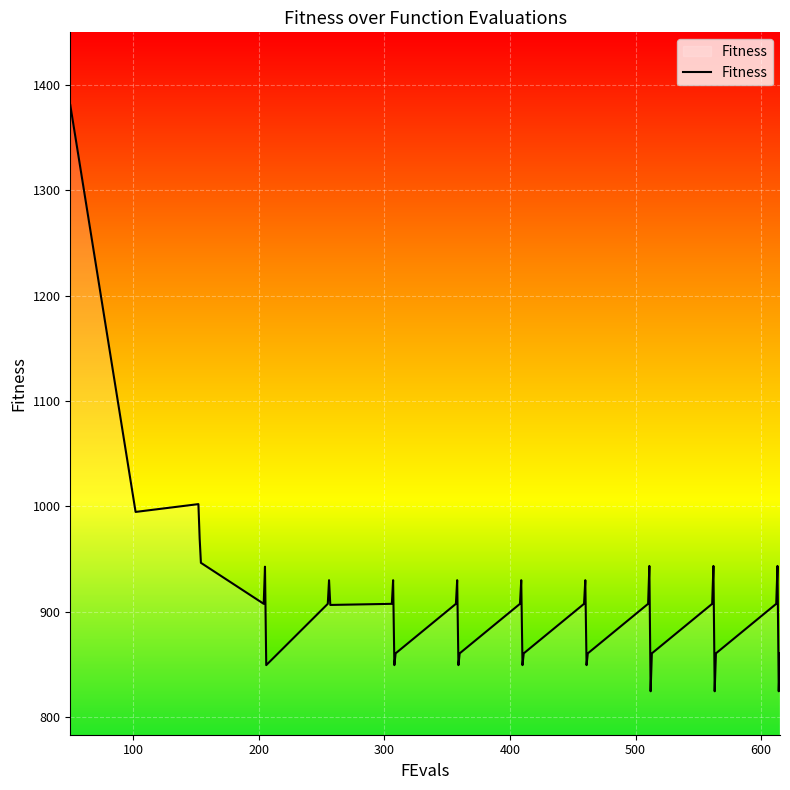

What is the difference between the maximum and minimum values?

556.2